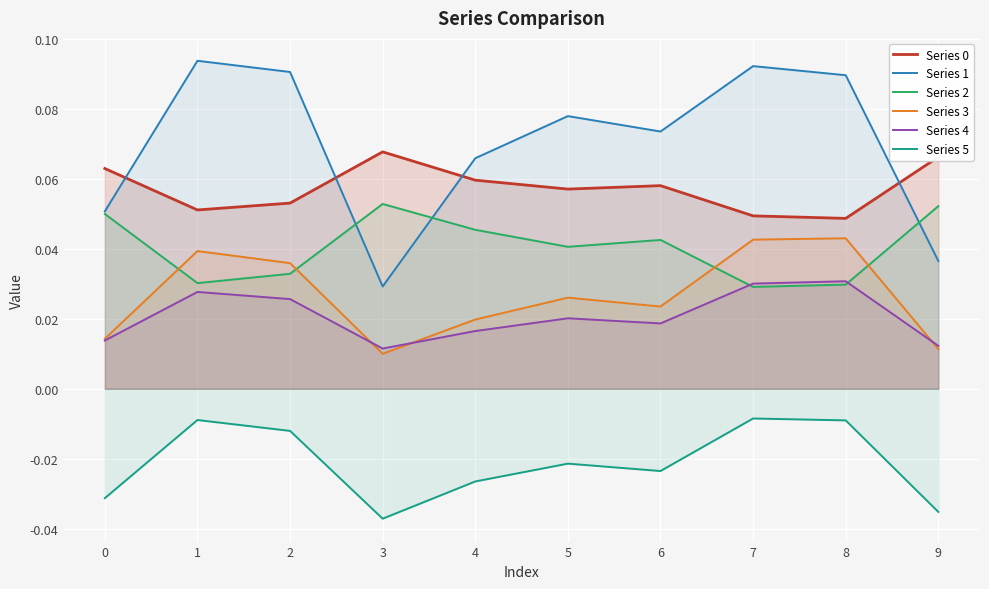

Is it true that Series 2 equals 0.0 at 8?

False